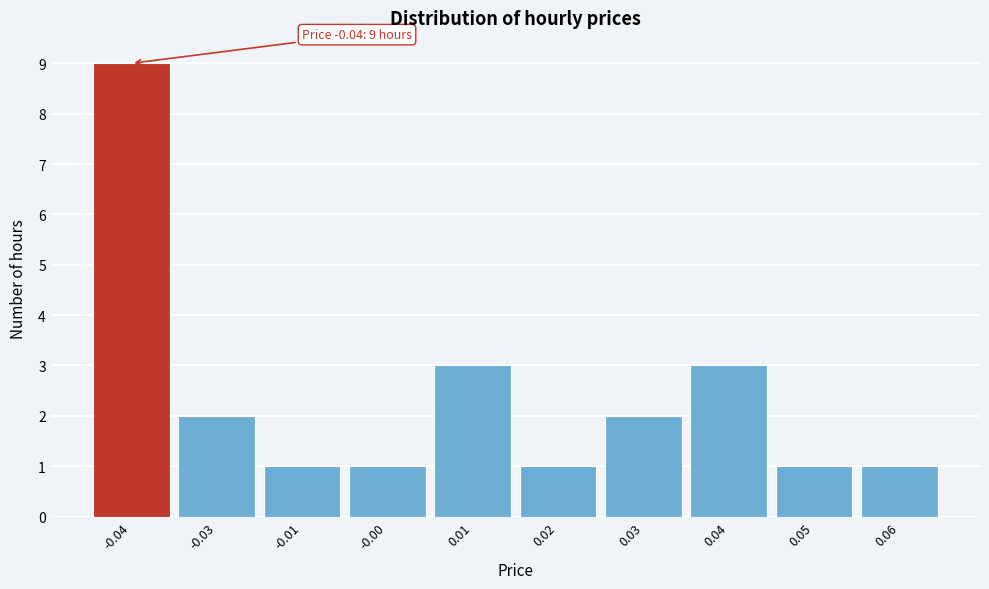

Reading left to right, what are all the values shown in this chart?

9	2	1	1	3	1	2	3	1	1